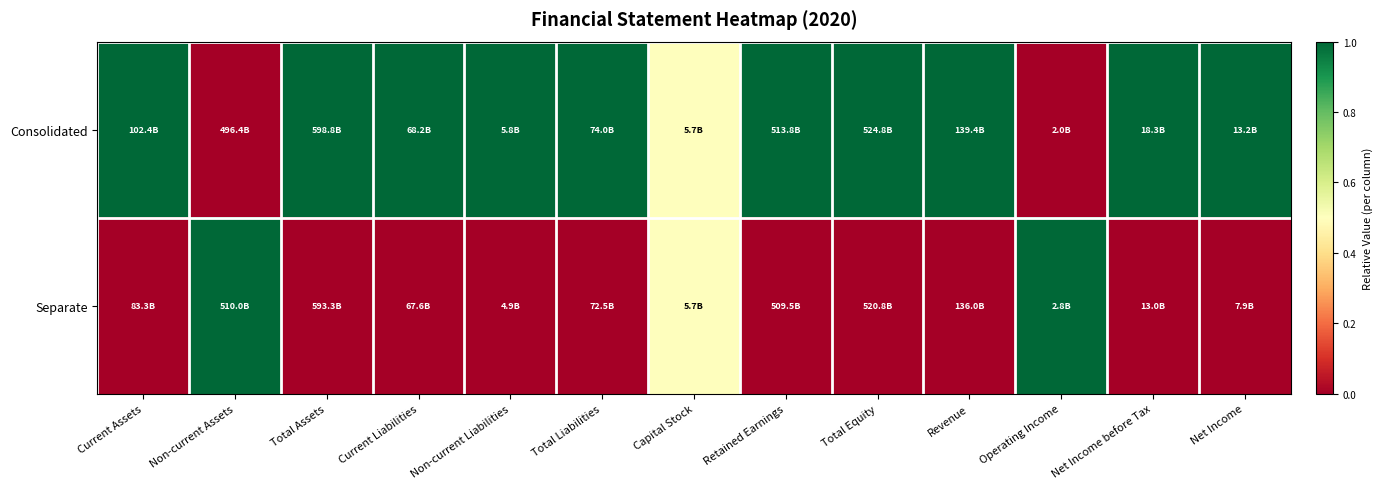

At which category is the sum across all series the highest?

Current Assets